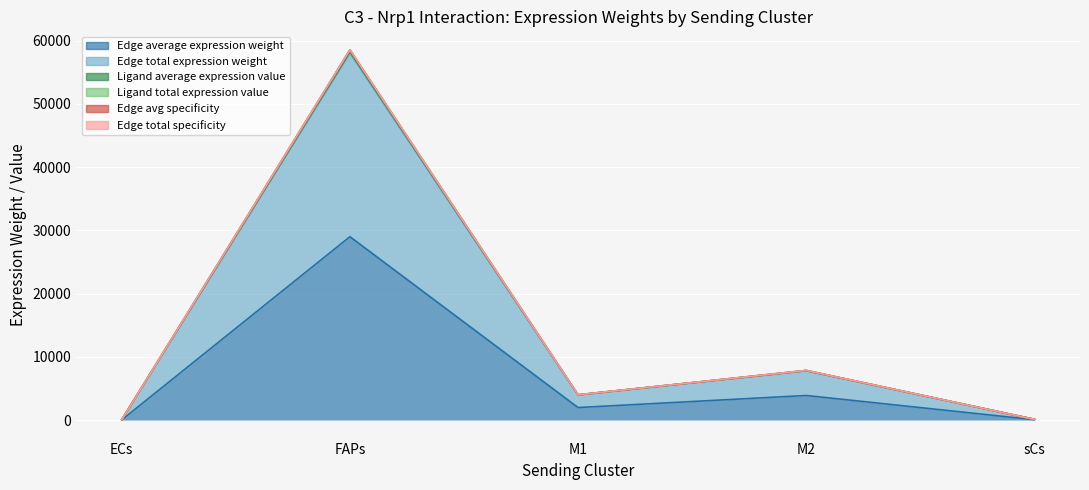

Reading left to right, extract all data points from this chart.

Edge average expression weight: ECs=32.5	FAPs=28996.0	M1=1980.7	M2=3888.2	sCs=57.9
Edge total expression weight: ECs=65.1	FAPs=57992.0	M1=3961.3	M2=7776.3	sCs=115.8
Ligand average expression value: ECs=65.7	FAPs=58544.5	M1=3999.0	M2=7850.4	sCs=116.9
Ligand total expression value: ECs=65.4	FAPs=58268.0	M1=3980.2	M2=7813.3	sCs=116.3
Edge avg specificity: ECs=65.7	FAPs=58543.9	M1=3999.0	M2=7850.3	sCs=116.9
Edge total specificity: ECs=65.7	FAPs=58544.2	M1=3999.0	M2=7850.4	sCs=116.9